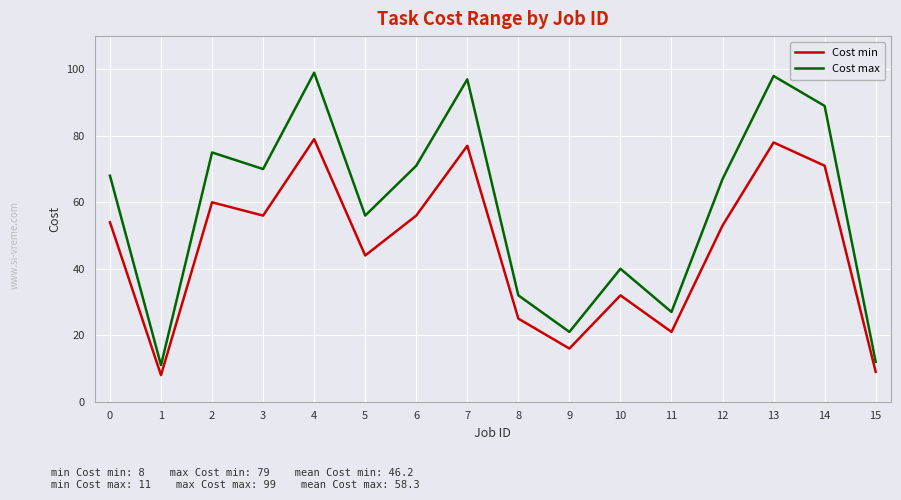

How many interior local valleys does the Cost min series have?

5